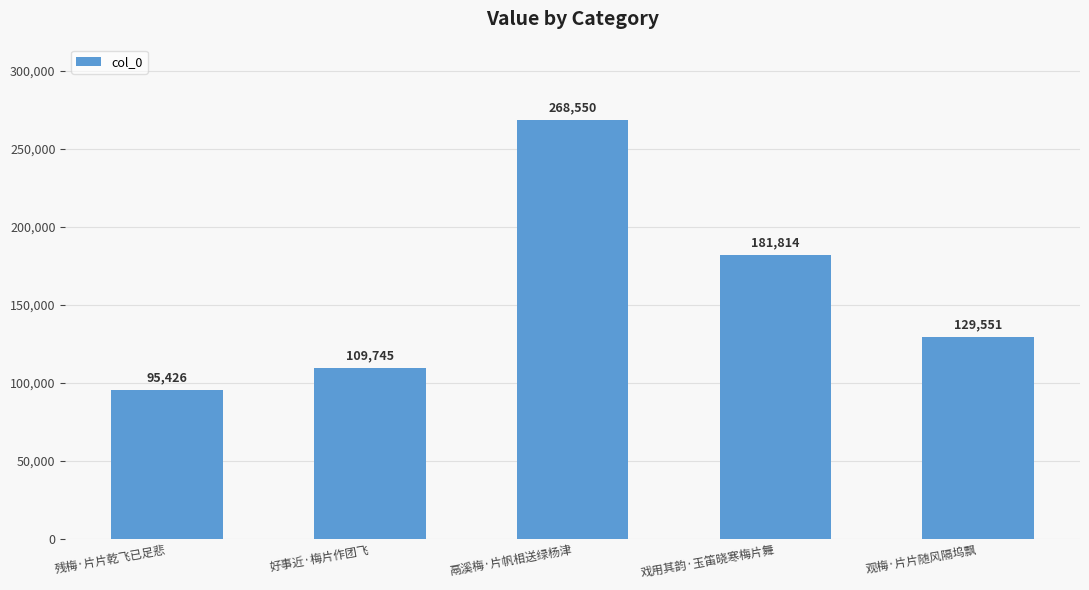

What is the sum of the values at 好事近·梅片作团飞 and 鬲溪梅·片帆相送绿杨津?

378295